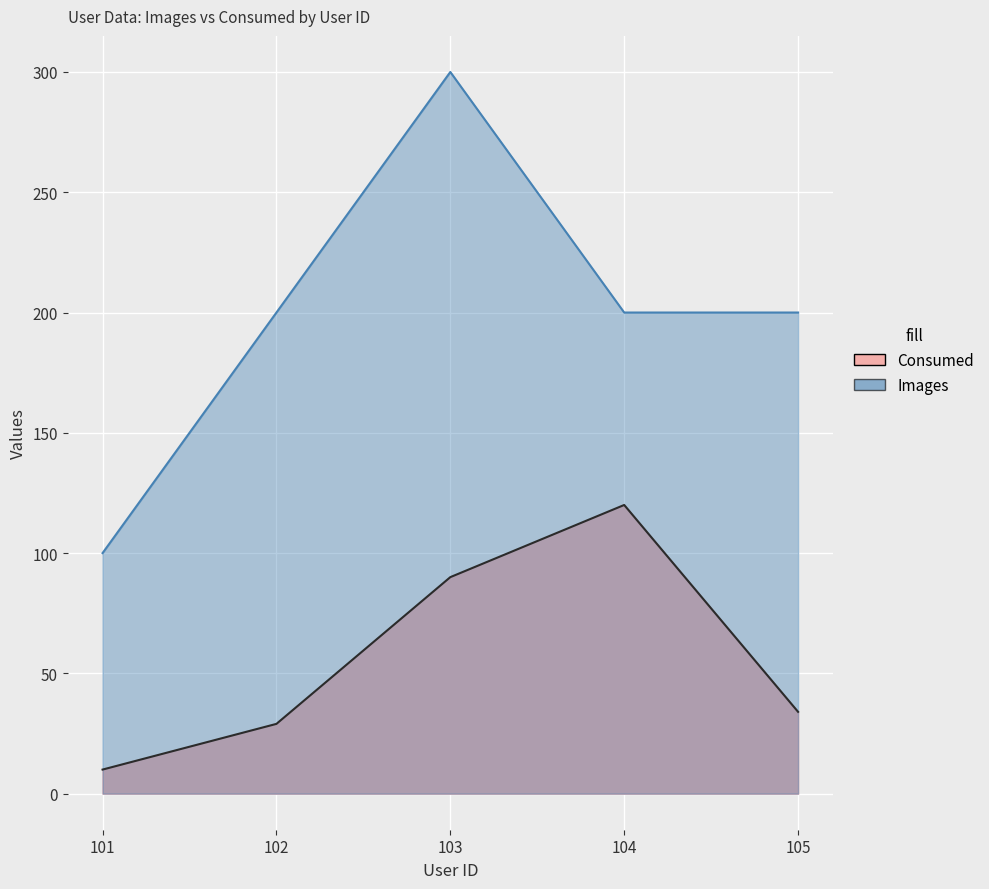

Between 102 and 104, which series saw the biggest shift?

Consumed